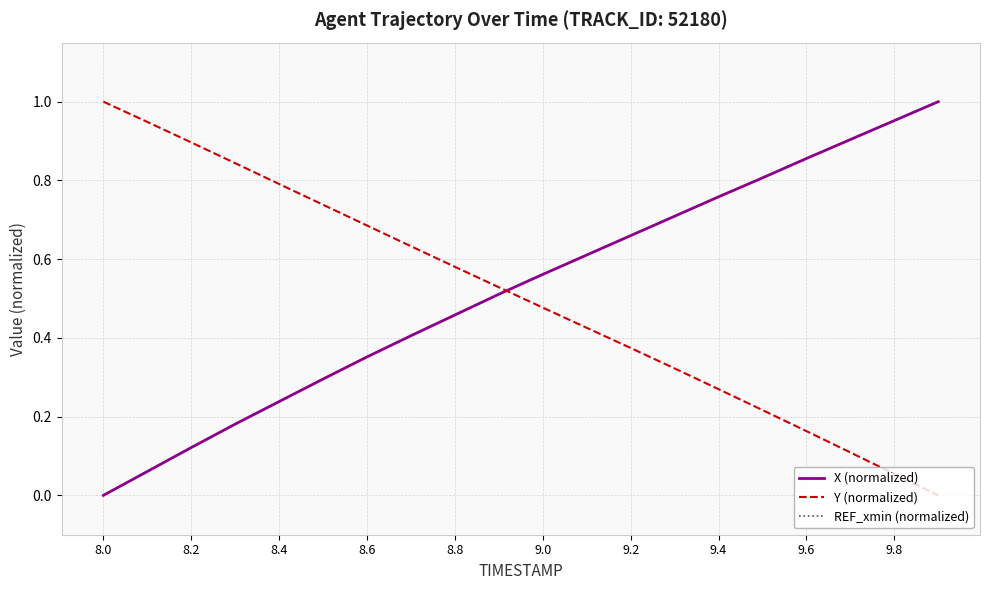

Is it true that Y (normalized) equals 0.6 at 9.2?

False